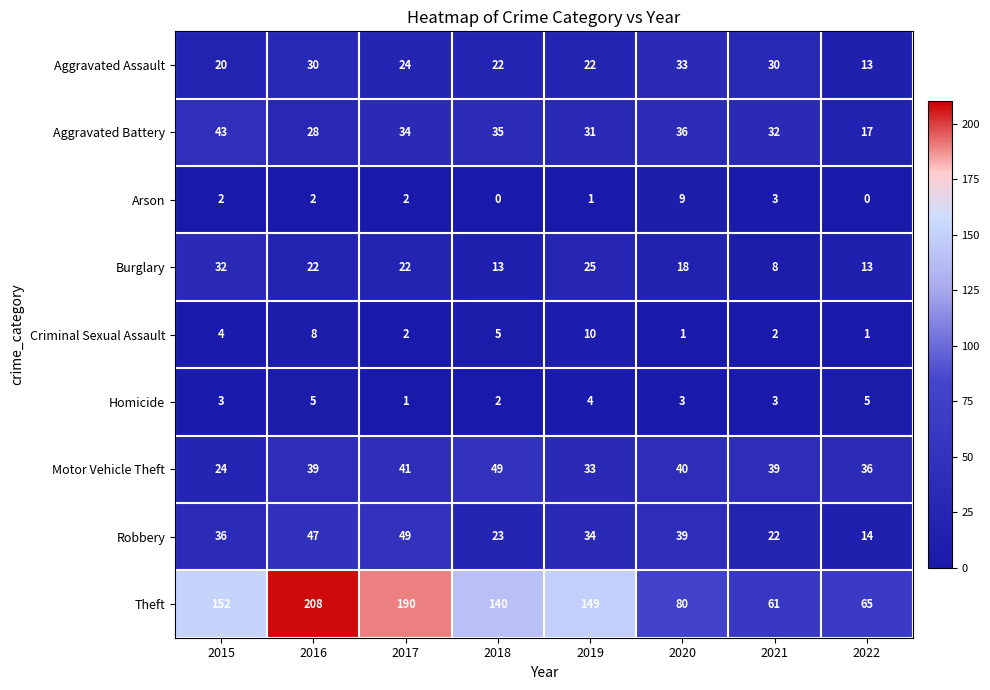

Which category has the highest value across all series?

2016